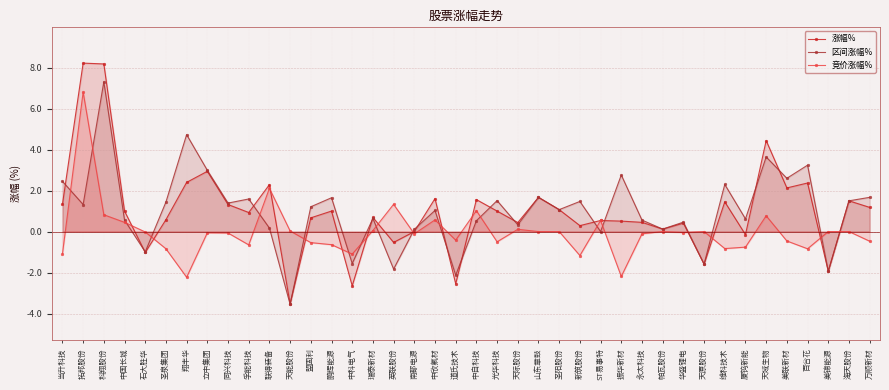

How many interior local peaks does the 涨幅% series have?

14